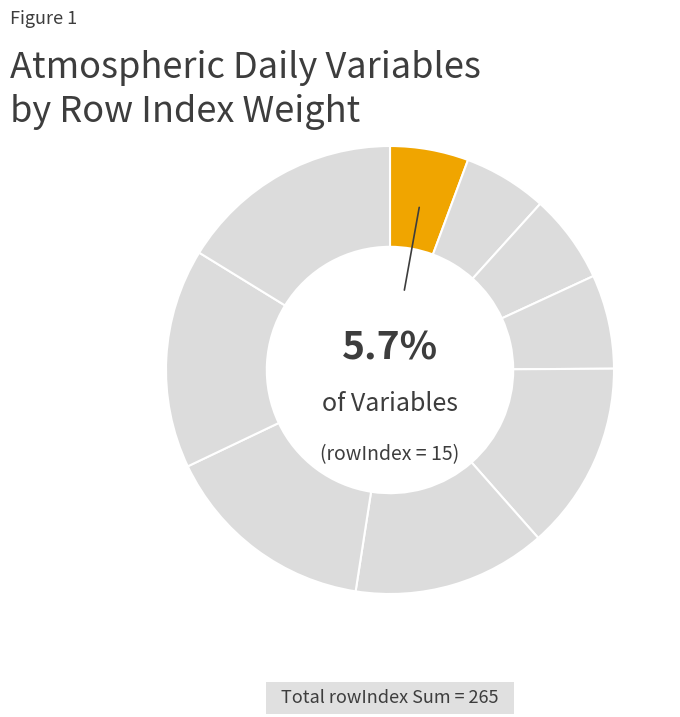

Count the number of slices in the pie.

9